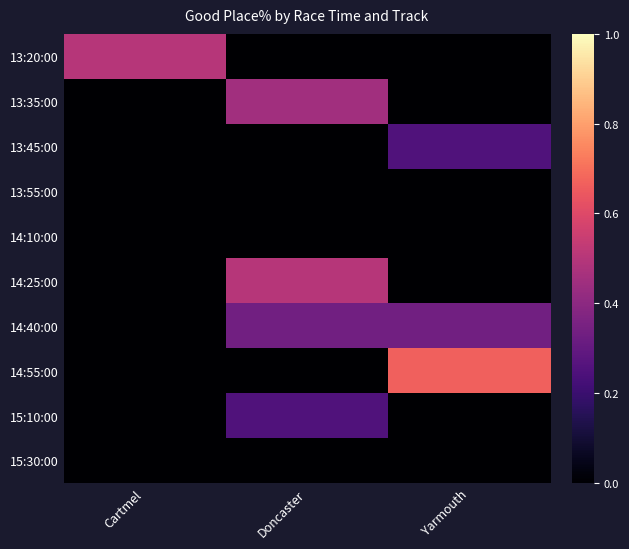

Reading left to right, list all the values displayed in this chart.

13:20:00: Cartmel=0.5	Doncaster=0.0	Yarmouth=0.0
13:35:00: Cartmel=0.0	Doncaster=0.5	Yarmouth=0.0
13:45:00: Cartmel=0.0	Doncaster=0.0	Yarmouth=0.2
13:55:00: Cartmel=0.0	Doncaster=0.0	Yarmouth=0.0
14:10:00: Cartmel=0.0	Doncaster=0.0	Yarmouth=0.0
14:25:00: Cartmel=0.0	Doncaster=0.5	Yarmouth=0.0
14:40:00: Cartmel=0.0	Doncaster=0.3	Yarmouth=0.3
14:55:00: Cartmel=0.0	Doncaster=0.0	Yarmouth=0.7
15:10:00: Cartmel=0.0	Doncaster=0.2	Yarmouth=0.0
15:30:00: Cartmel=0.0	Doncaster=0.0	Yarmouth=0.0